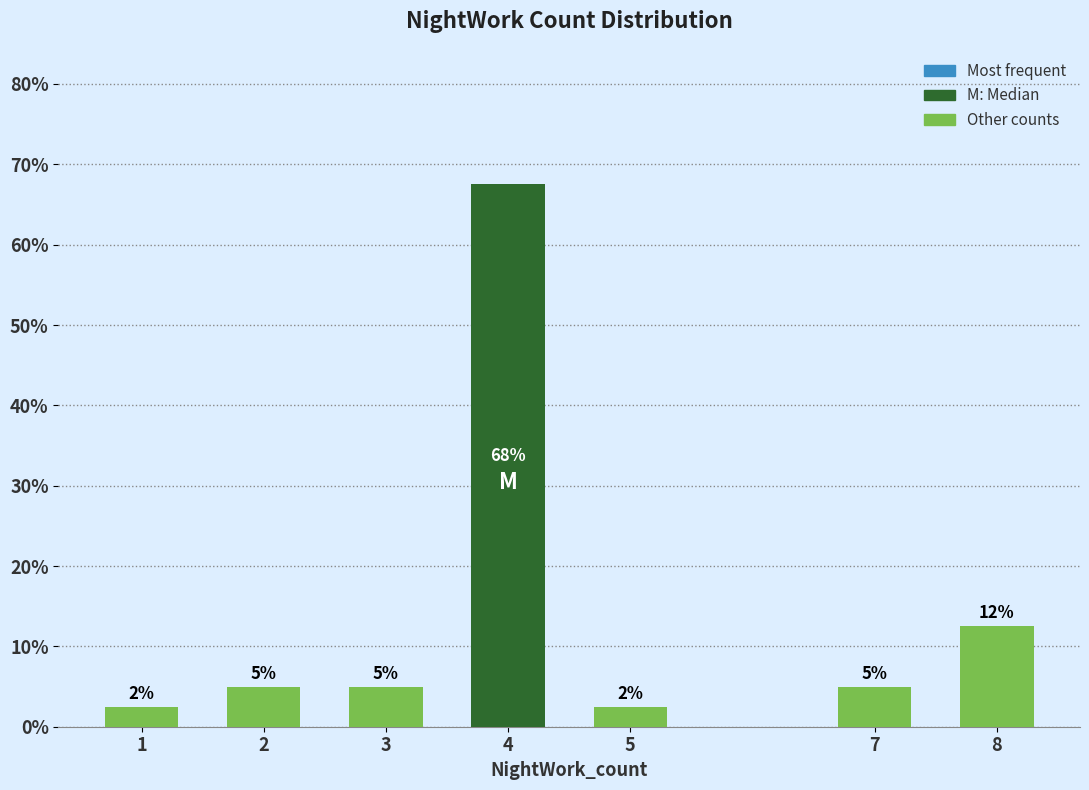

How many bars are there in total?

7